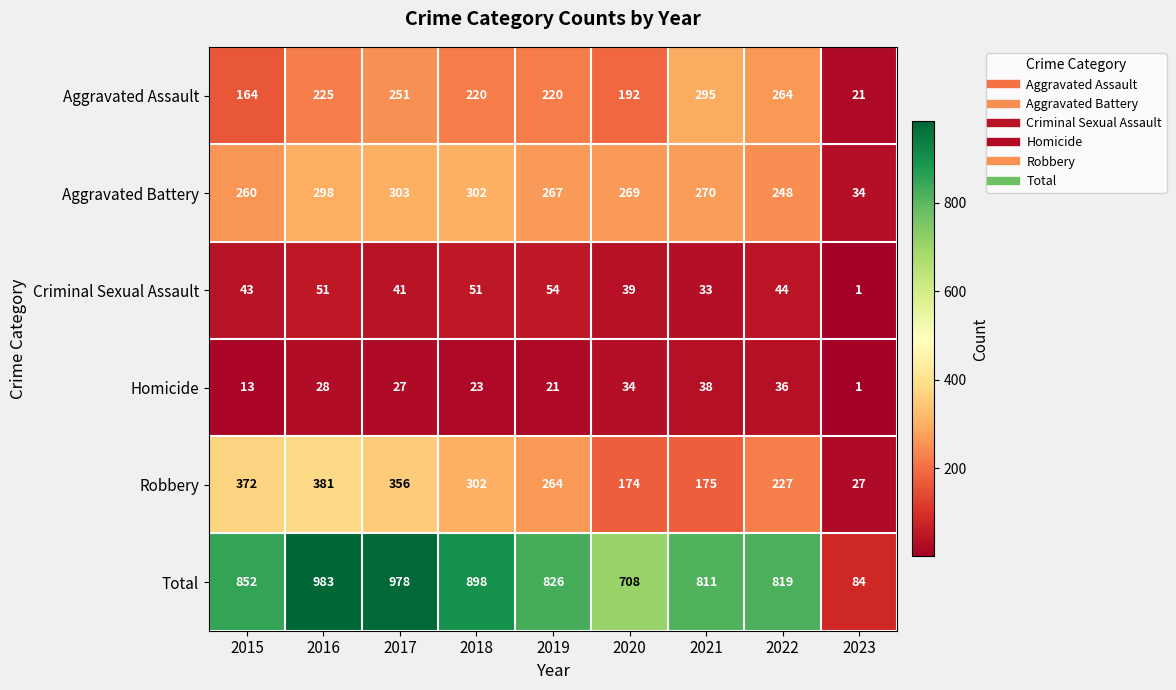

Where is Aggravated Assault nearest to the value 158?

2015